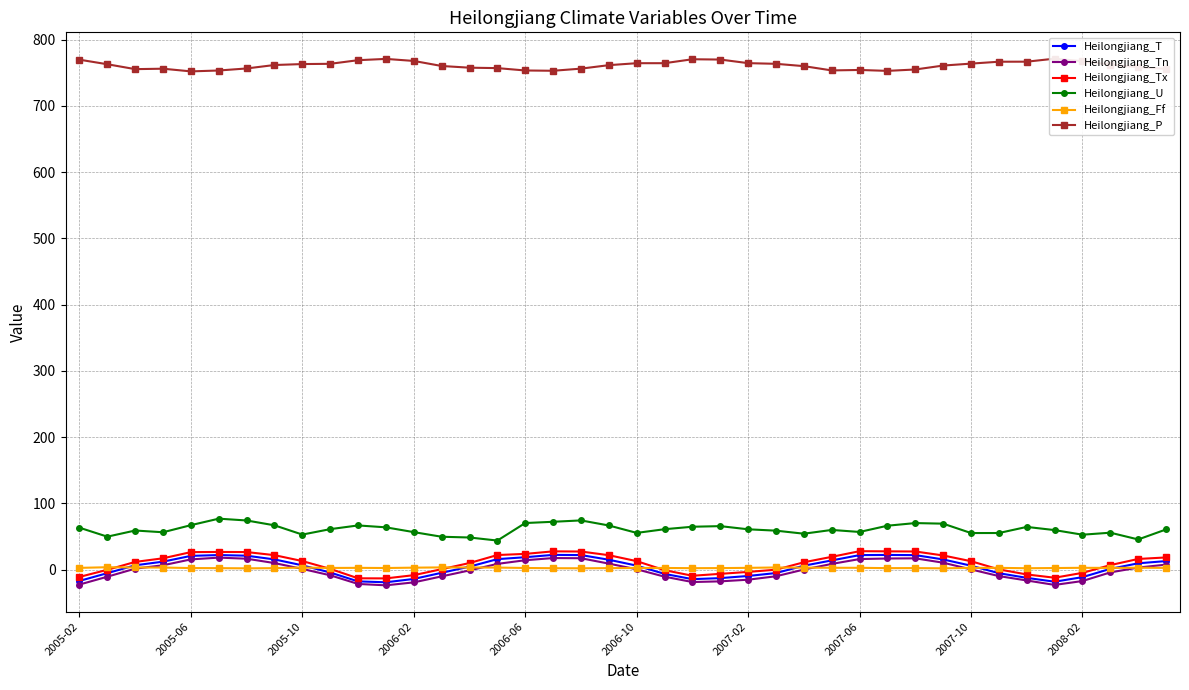

What is the greatest value displayed?

771.1